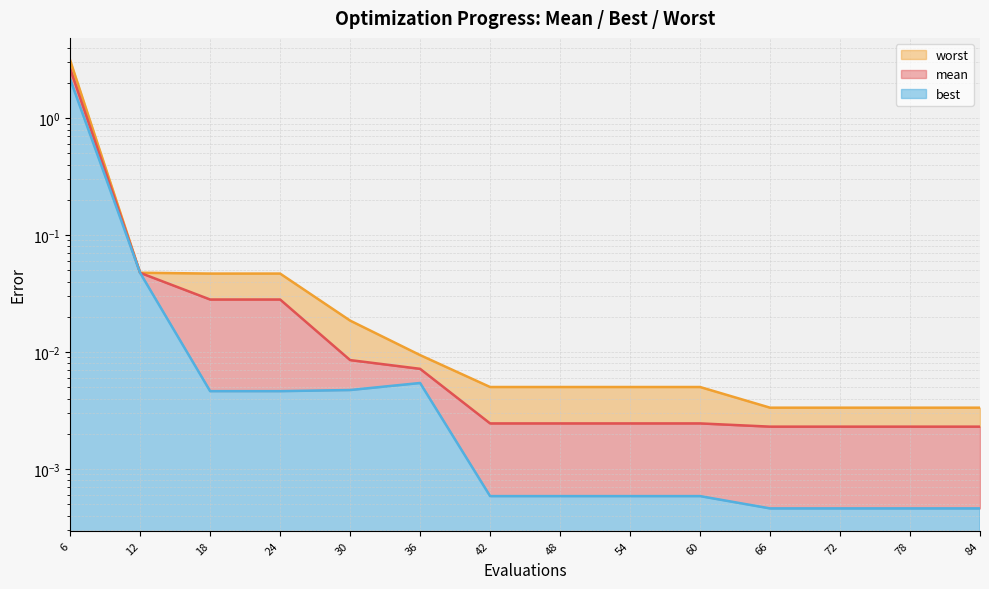

What are all the series names shown in the legend?

mean, best, worst